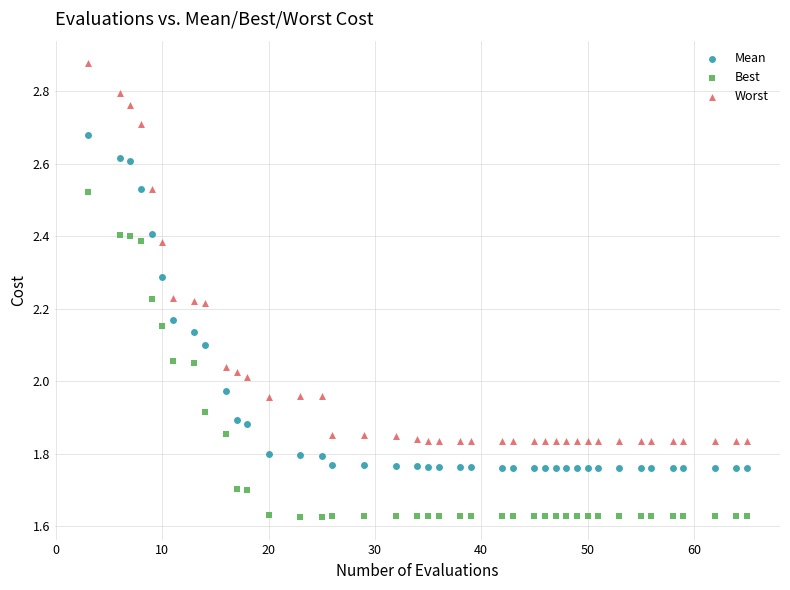

Which series contains the lowest Y value?

Best